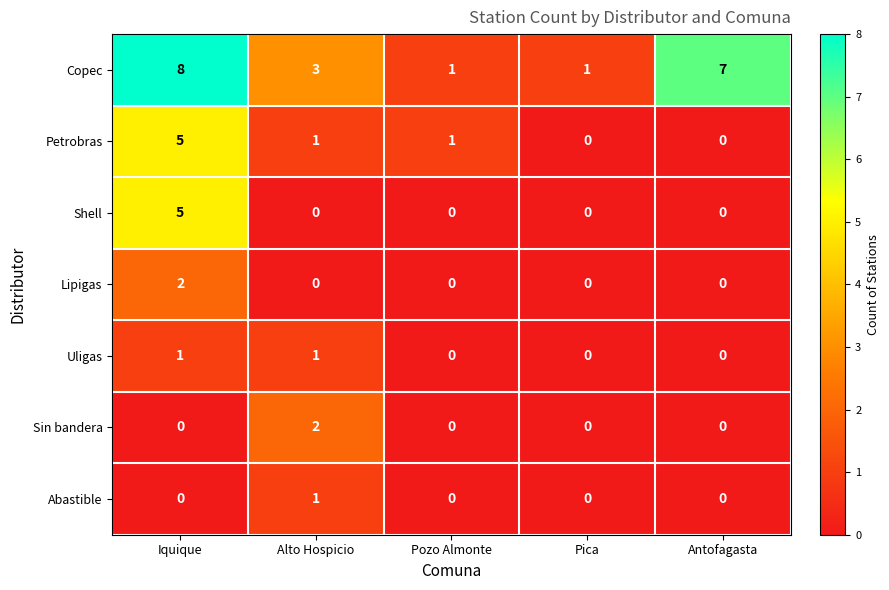

How many data points does each series have?

5